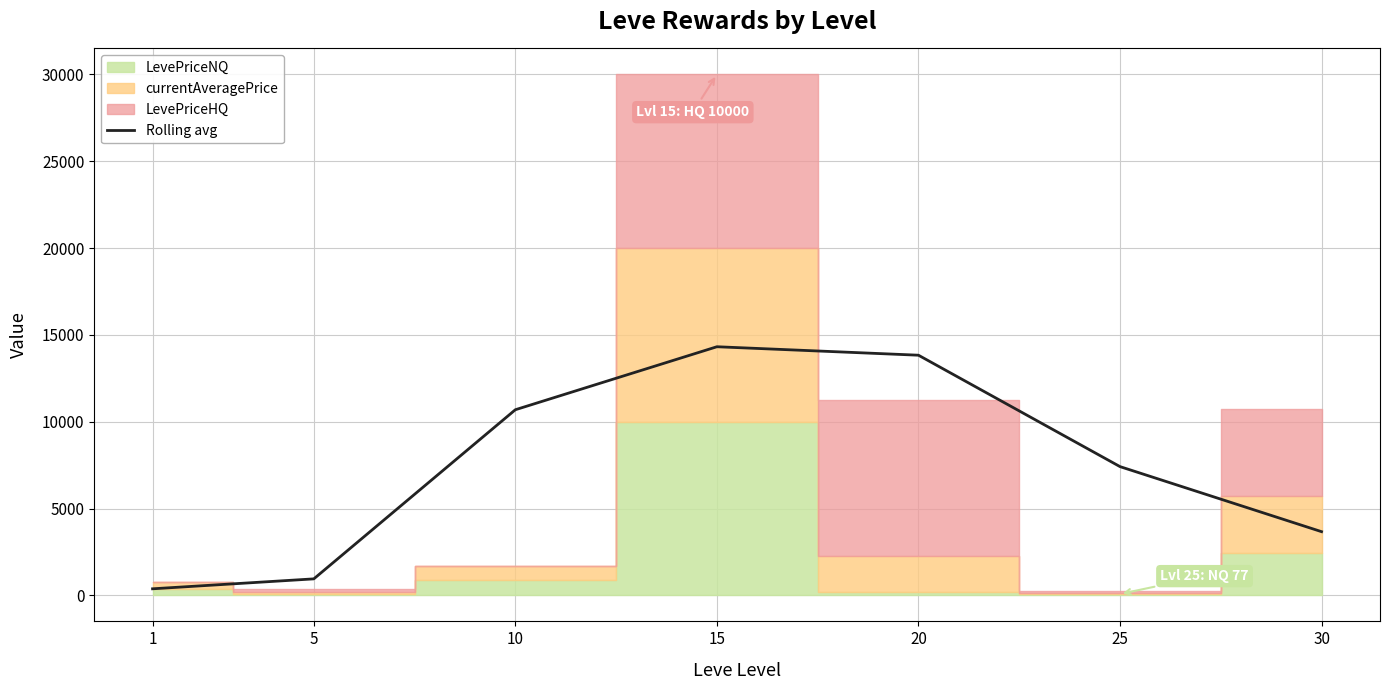

What value does the data have at 15?

14318.8